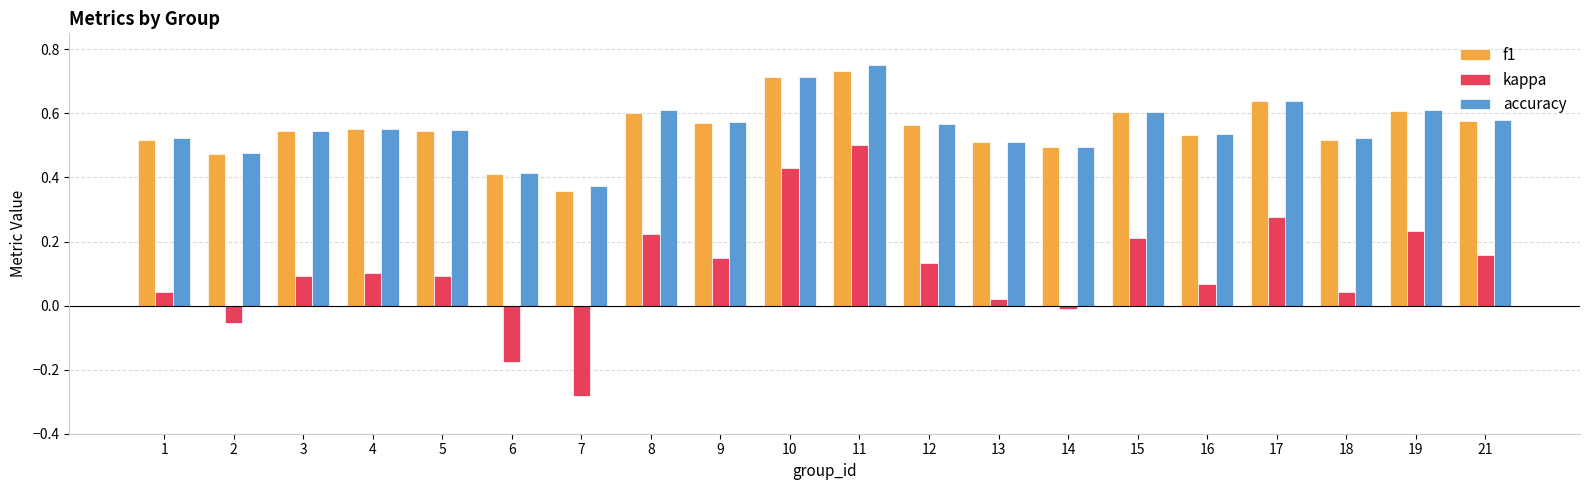

Which category has the lowest value in the accuracy series?

7